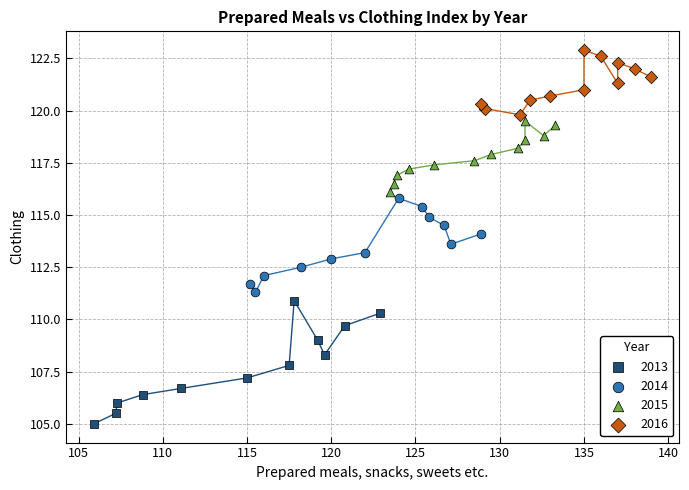

Which series reaches the minimum Y coordinate?

2013